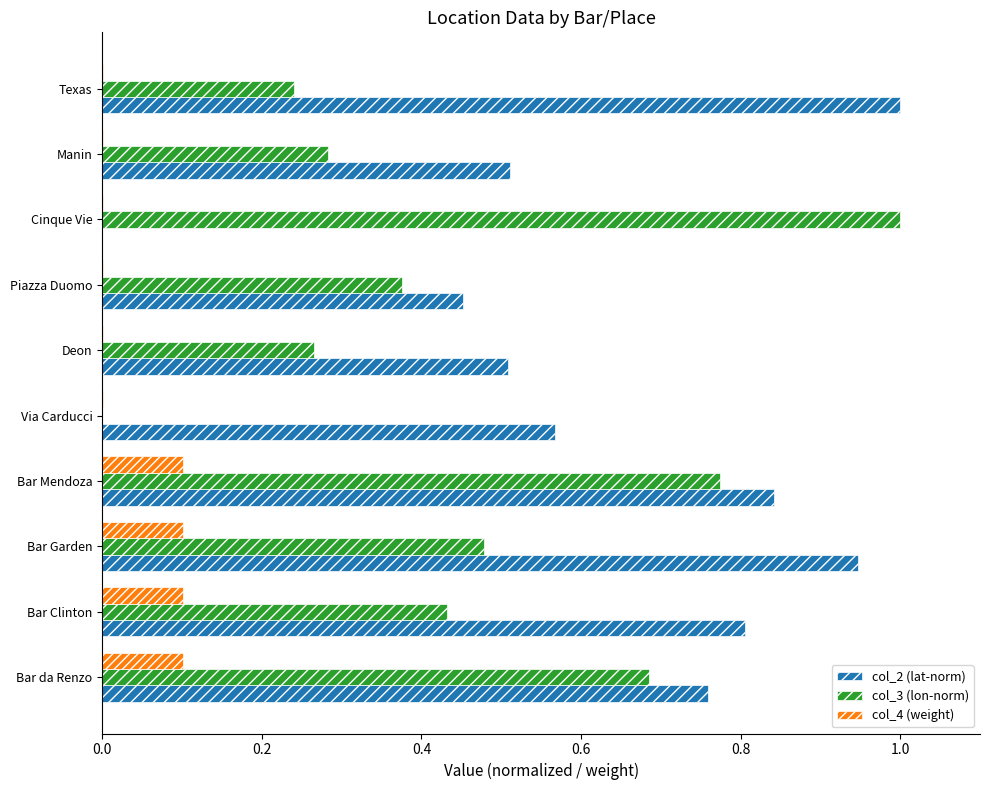

Which series has the largest total across all categories?

col_2 (lat-norm)